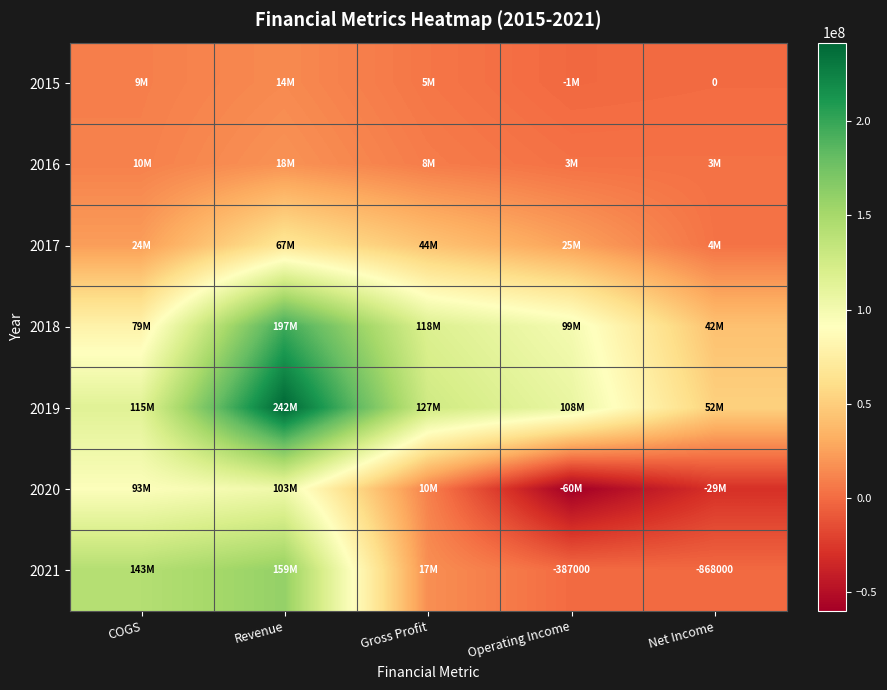

What is the minimum value for 2020?

-59900000